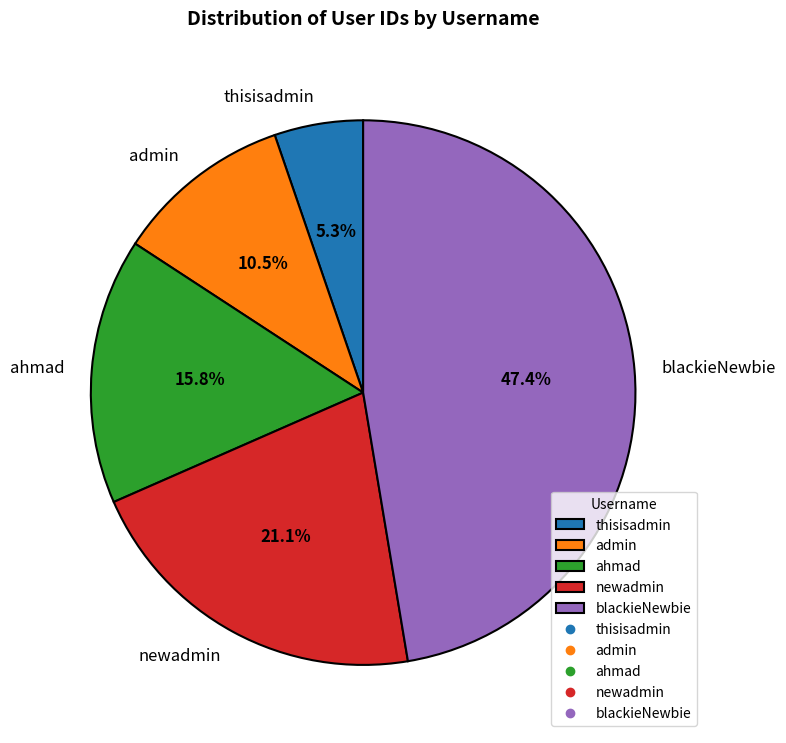

Does thisisadmin represent more than half of the total?

No